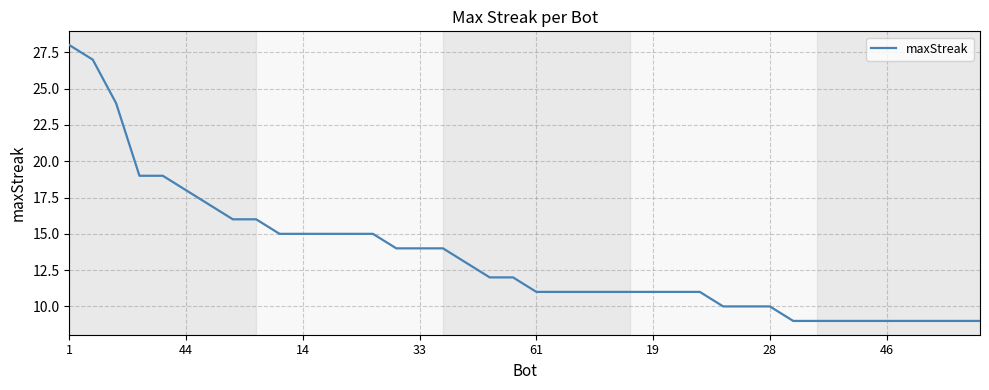

What is the maximum value shown in the chart?

28